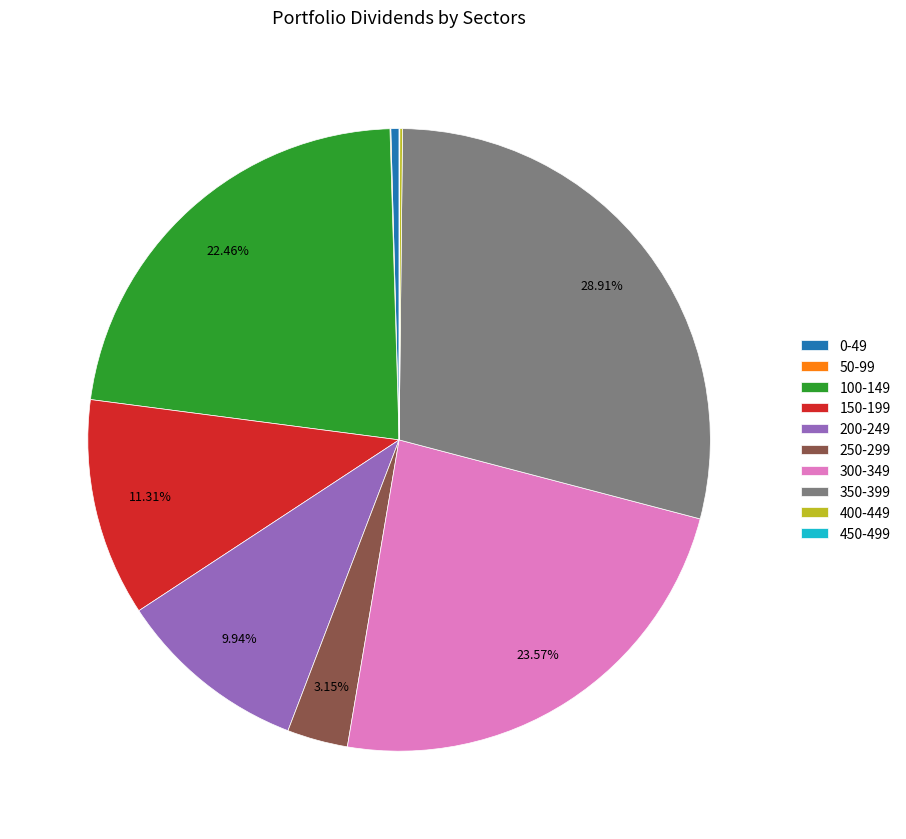

To the nearest percent, what is the average slice percentage?

10%